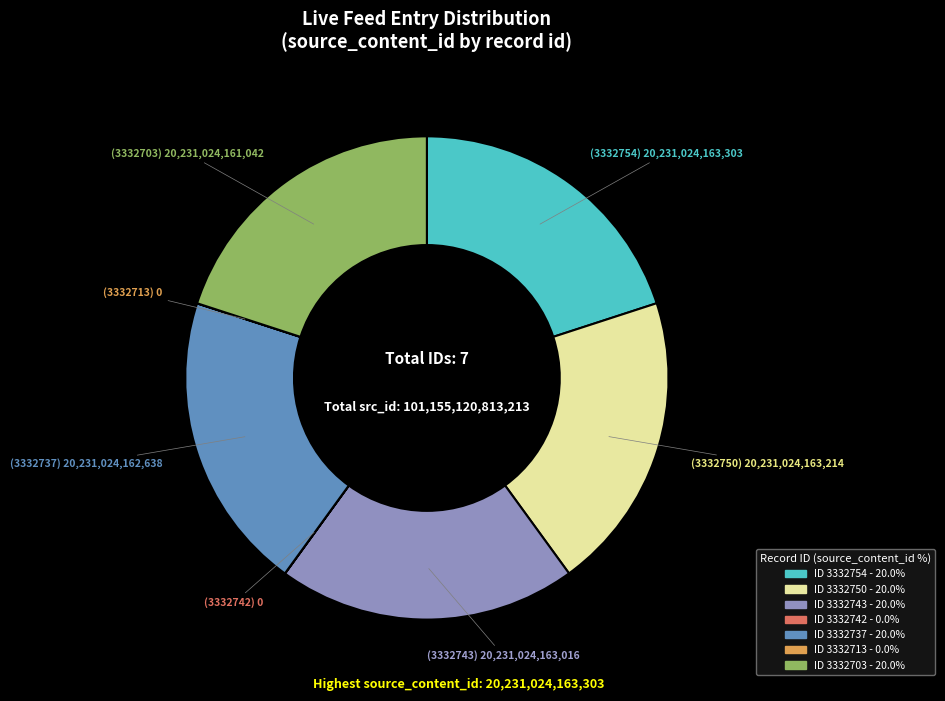

Does any single category account for the majority?

No